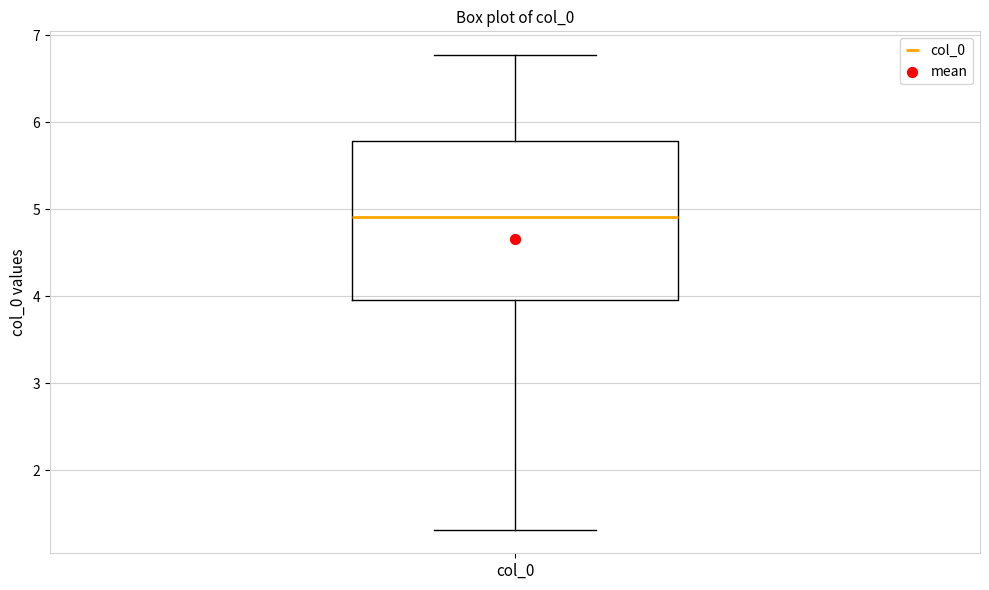

Transcribe this box plot: give where the median line is, the range the box spans, and where the two whiskers end, as read against the y-axis. The values are not printed on the chart, so give them approximately, as read against the axis.

median 4.9, box 4.0 to 5.8, whiskers 1.3 to 6.8